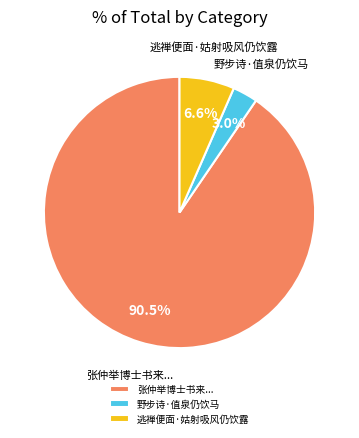

Rank the categories by value from lowest to highest.

野步诗·值泉仍饮马, 逃禅便面·姑射吸风仍饮露, 张仲举博士书来...